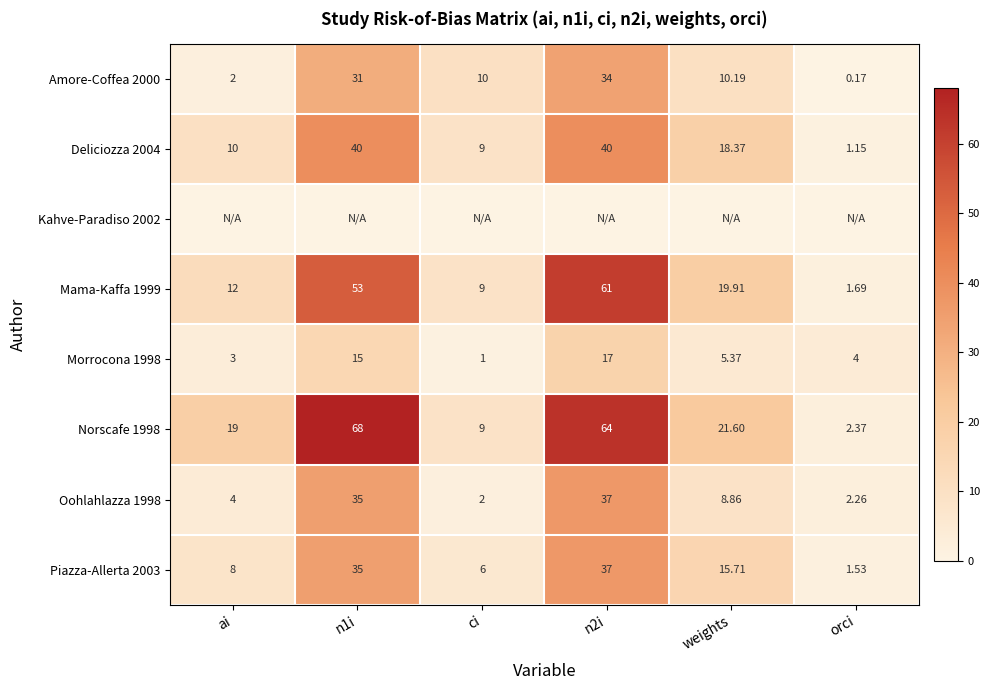

Count the number of data series in this chart.

8